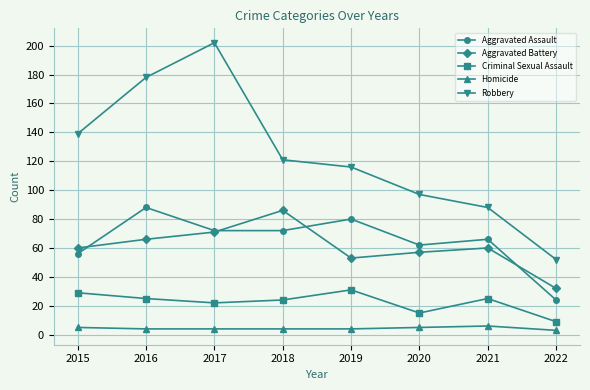

What is the sum of the Aggravated Assault values at 2020 and 2016?

150